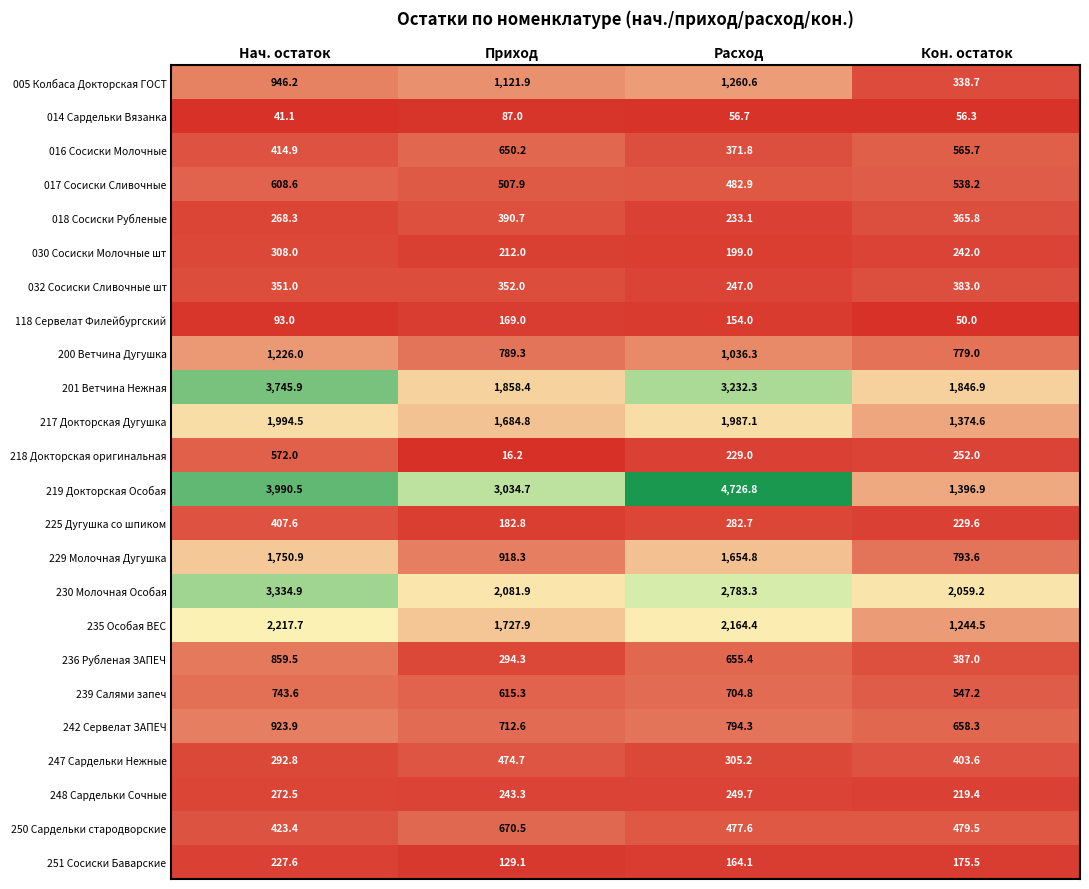

How many data points does each series have?

4